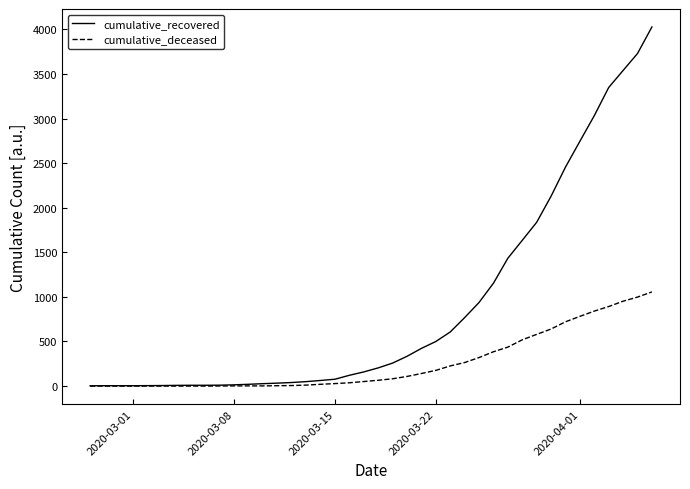

Which series has the widest spread of values?

cumulative_recovered